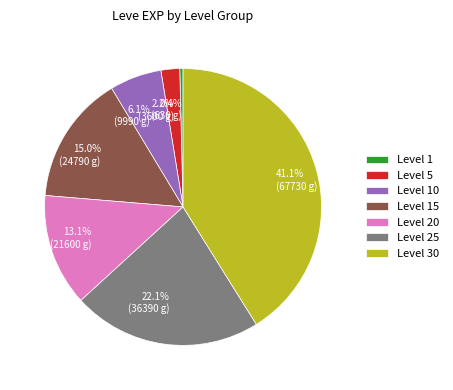

Which category has the biggest portion of the pie?

Level 30